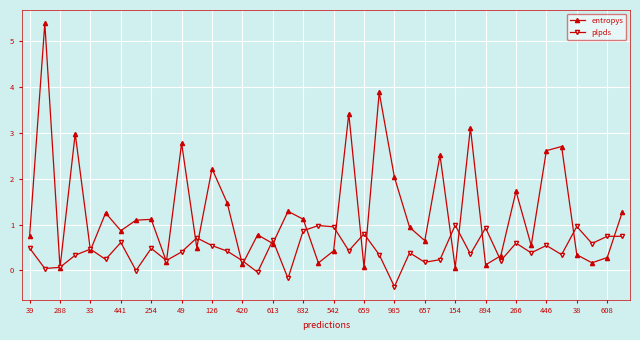

How many interior local valleys does the entropys series have?

14